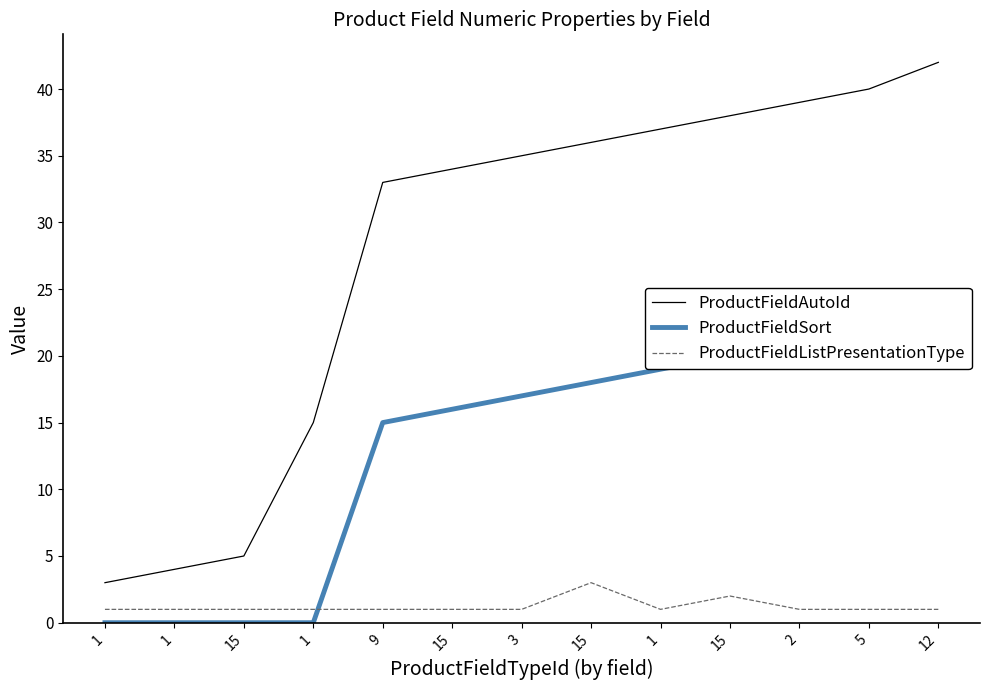

Which series has the largest range (max minus min)?

ProductFieldAutoId